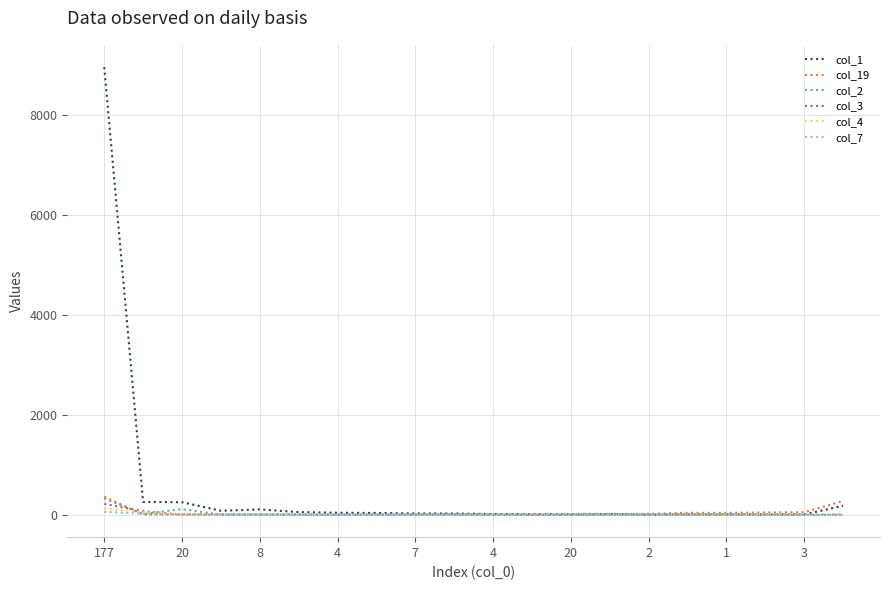

Which series has the widest spread of values?

col_1